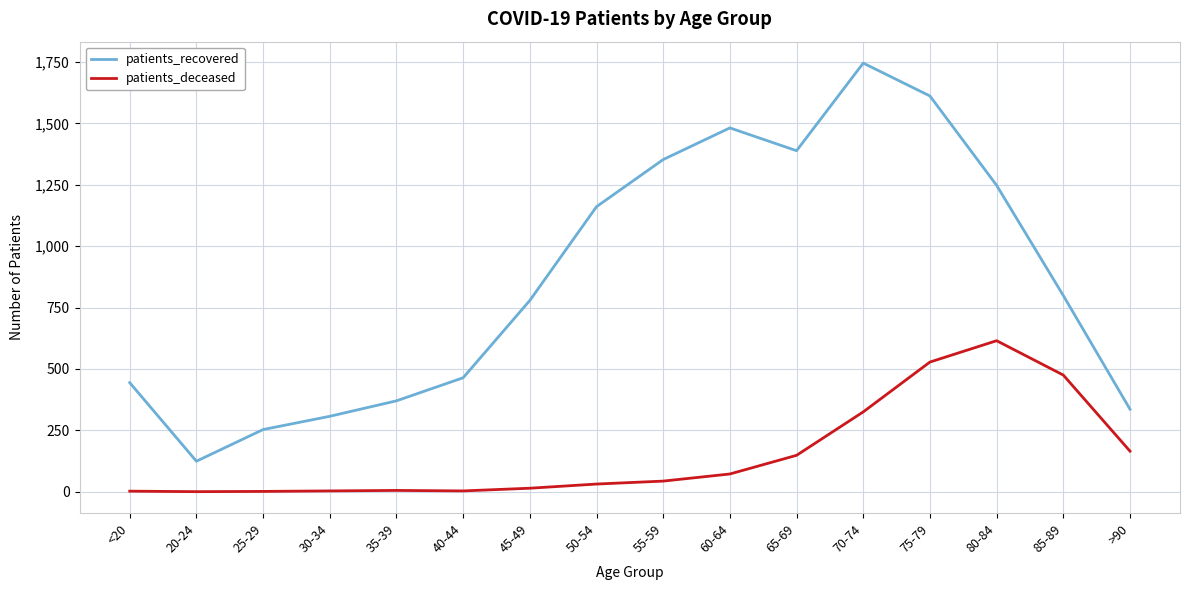

Which series changed the most between 40-44 and 80-84?

patients_recovered